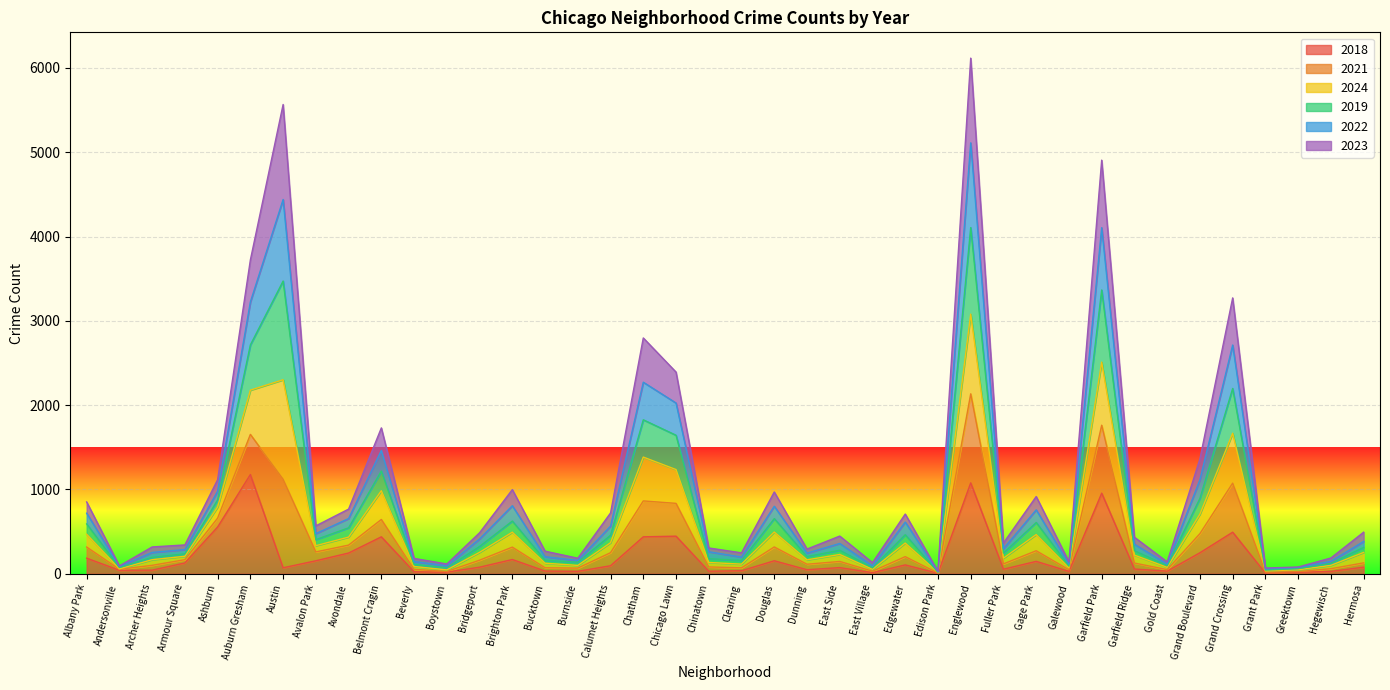

What is the maximum value for 2018?

1177